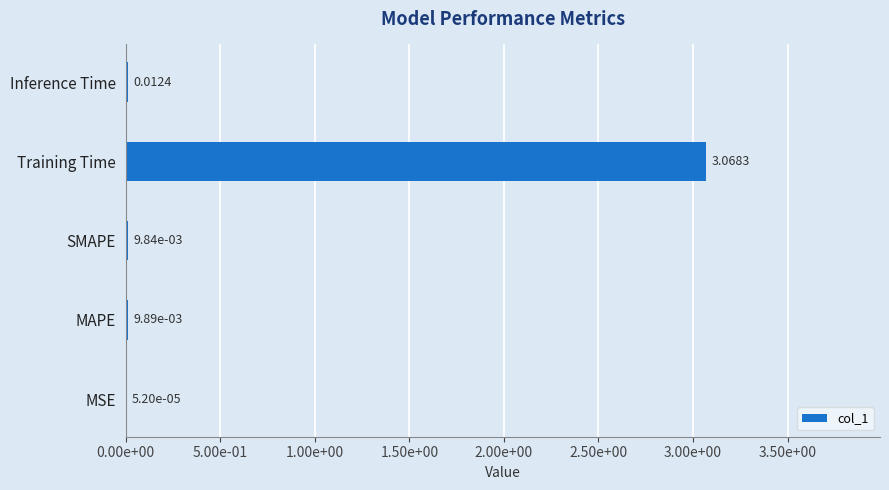

Which category has the highest value across all series?

Training Time